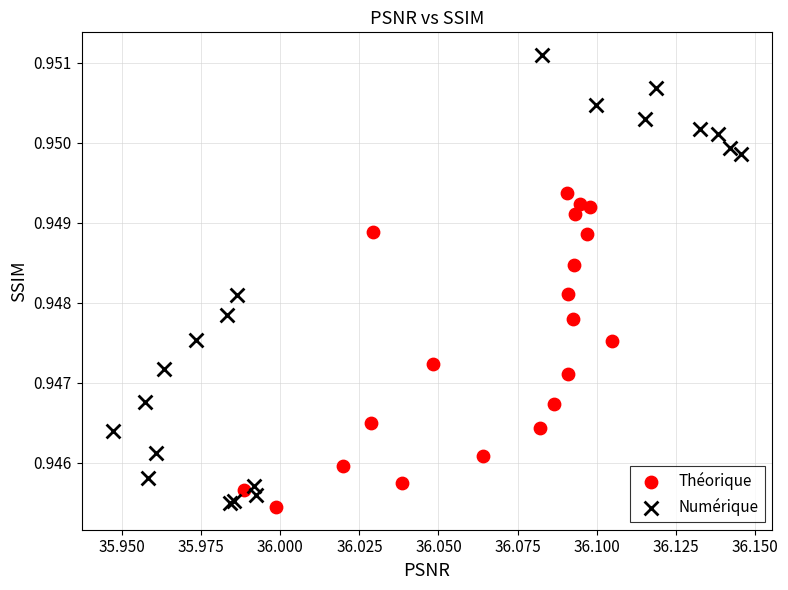

What are all the series names shown in the legend?

Théorique, Numérique